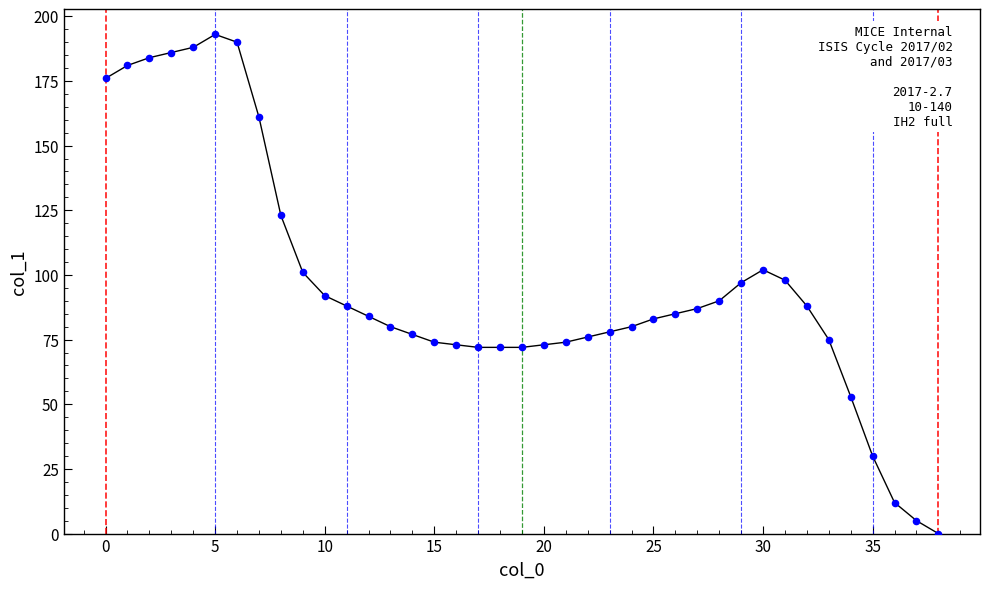

What is the difference between the maximum and minimum values?

193